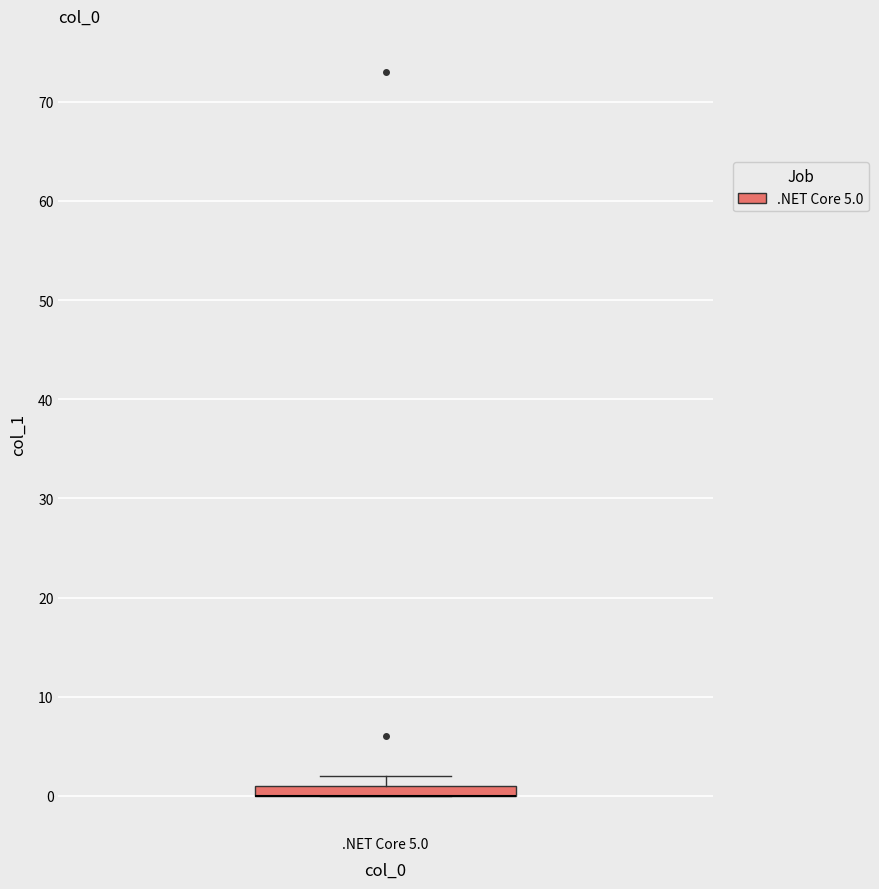

Where is the lower edge of the box for .NET Core 5.0 on the y-axis? The values are not printed on the chart, so give them approximately, as read against the axis.

0